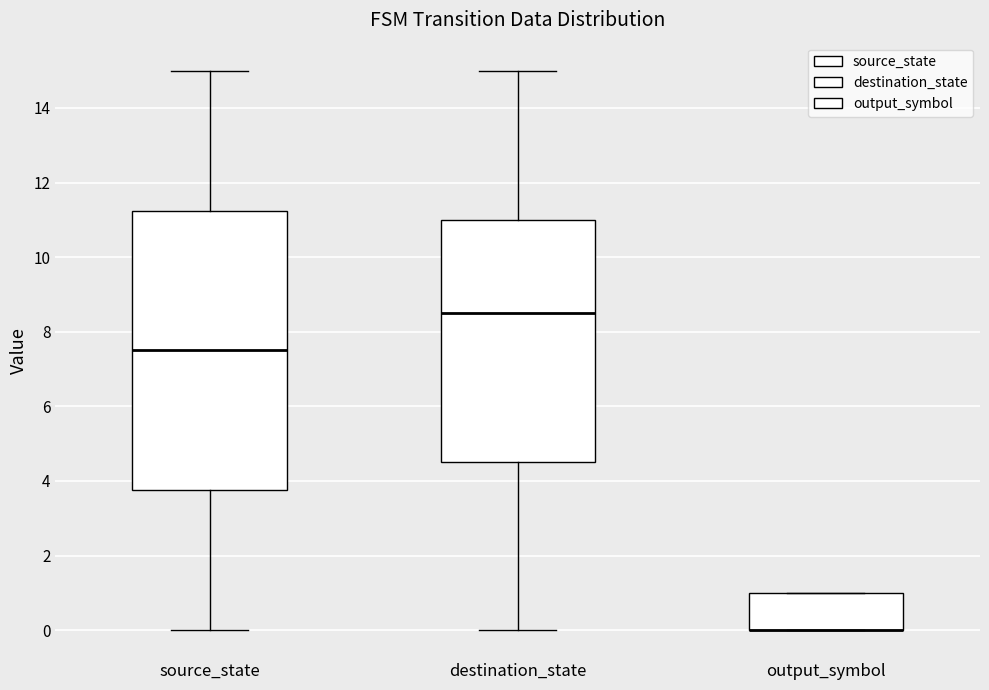

Reading left to right, transcribe this box plot: for each box, give where its median line is, the range the box spans, and where its two whiskers end, as read against the y-axis. The values are not printed on the chart, so give them approximately, as read against the axis.

source_state: median 7.6, box 3.8 to 11.2, whiskers 0.0 to 15.0
destination_state: median 8.6, box 4.6 to 11.0, whiskers 0.0 to 15.0
output_symbol: median 0.0 (drawn on the box's lower edge), box 0.0 to 1.0, whiskers 0.0 to 1.0